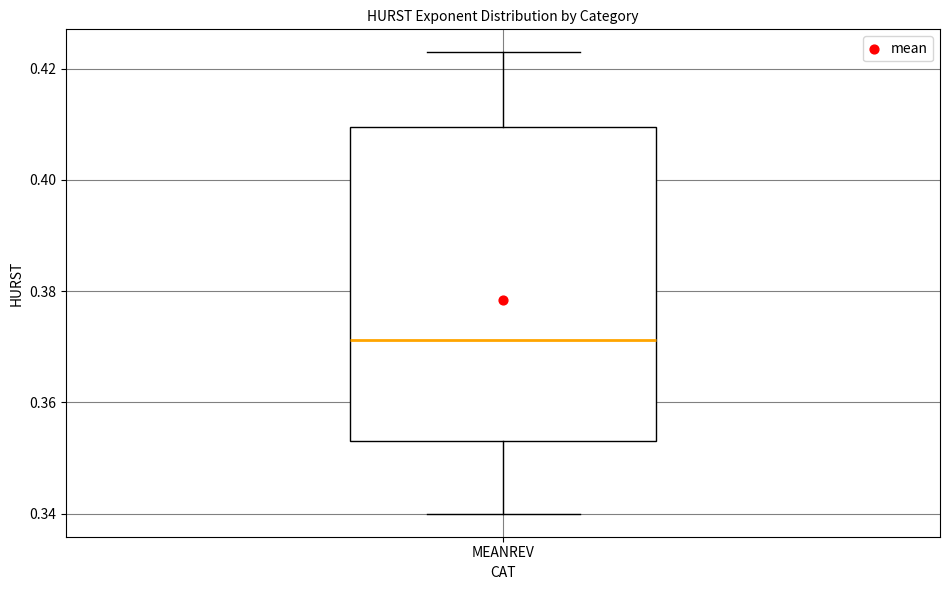

Read this box plot against the y-axis: the position of the median line, the range covered by the box, and the ends of both whiskers. The values are not printed on the chart, so give them approximately, as read against the axis.

median 0.372, box 0.352 to 0.410, whiskers 0.340 to 0.422